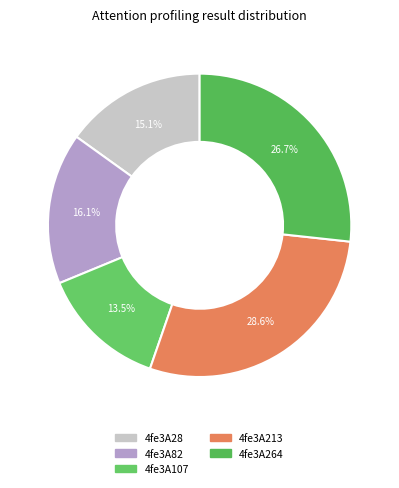

Count the number of slices in the pie.

5